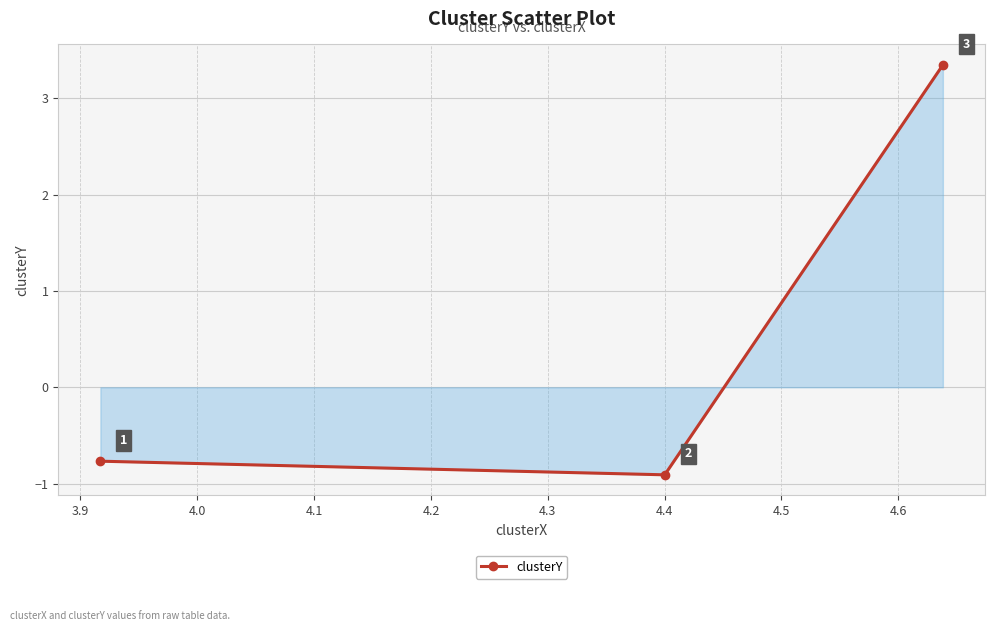

What is the sum of all values?

1.7